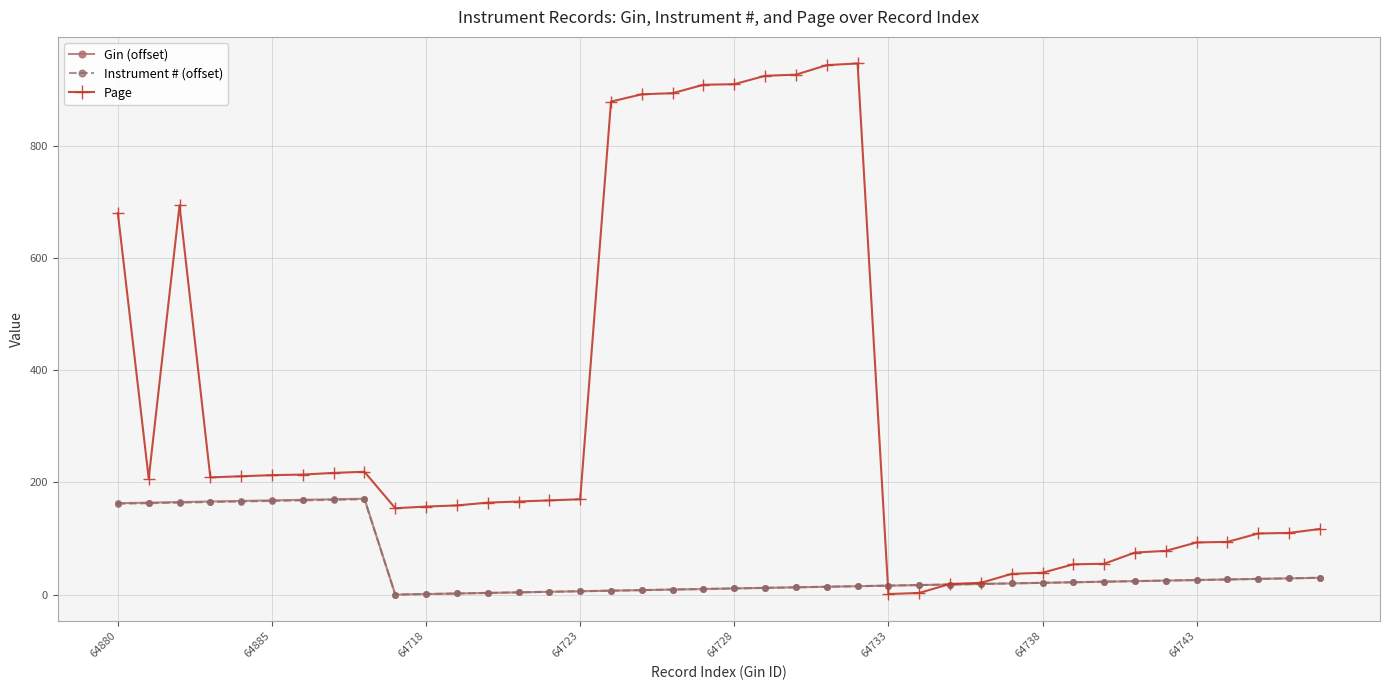

What is the greatest value displayed?

947